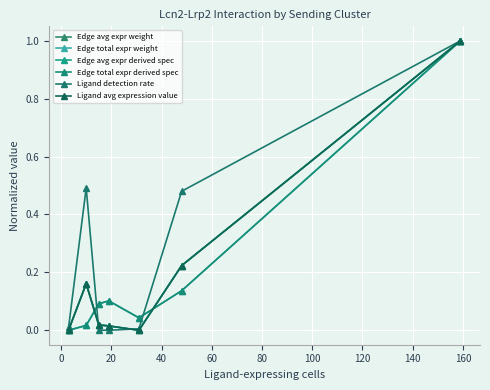

Rank the series by their maximum value, from highest to lowest.

Edge avg expr weight, Edge total expr weight, Edge avg expr derived spec, Edge total expr derived spec, Ligand detection rate, Ligand avg expression value